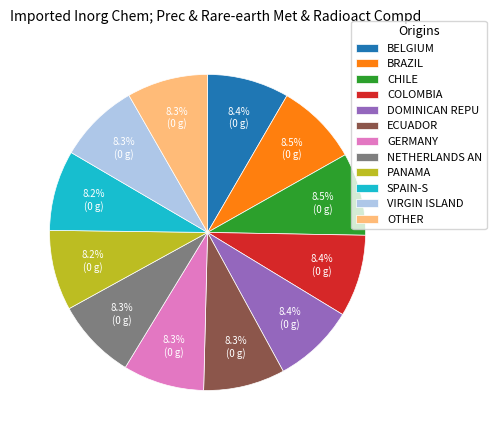

How many slices are in this pie chart?

12